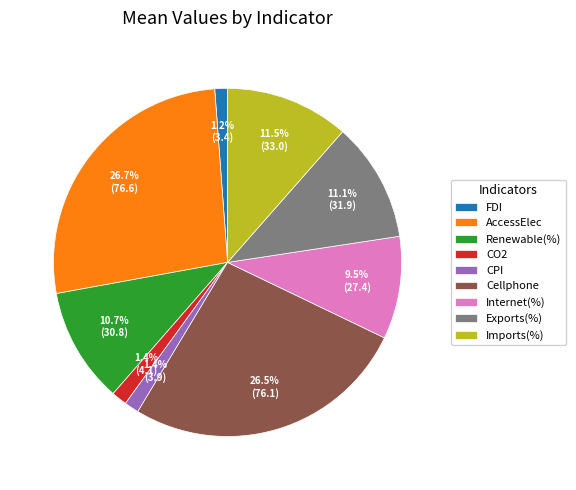

What percentage is the Renewable(%) slice, to the nearest percent?

11%